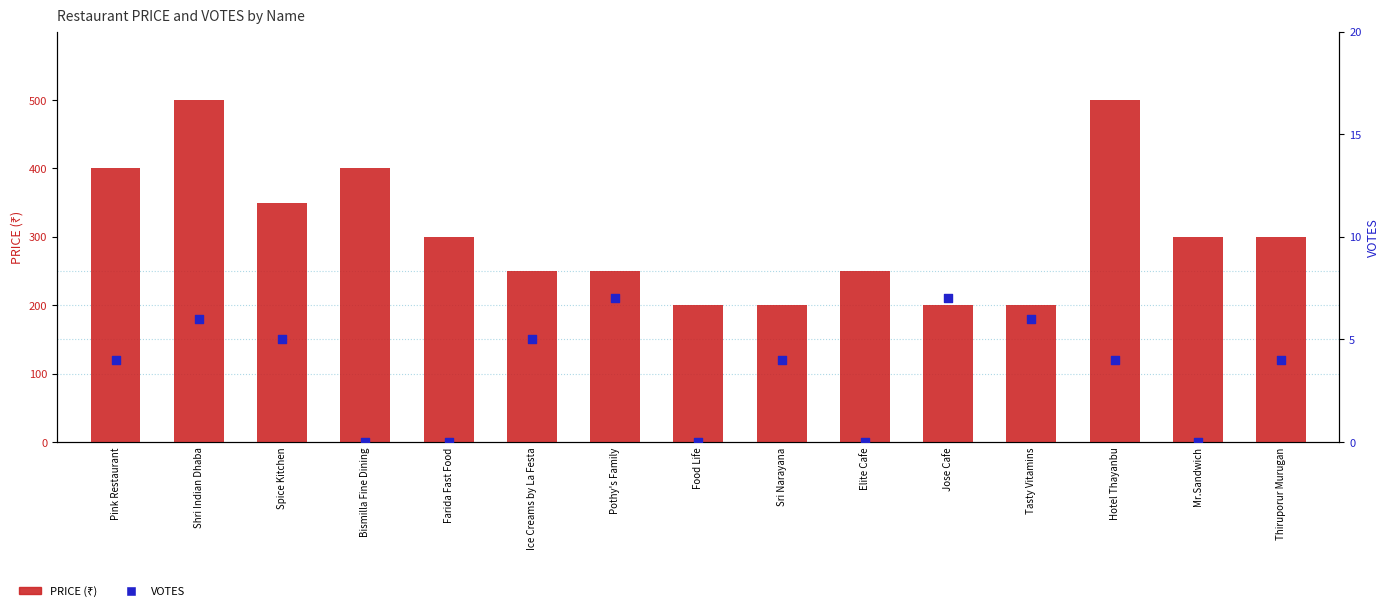

Which series reaches the minimum Y coordinate?

VOTES